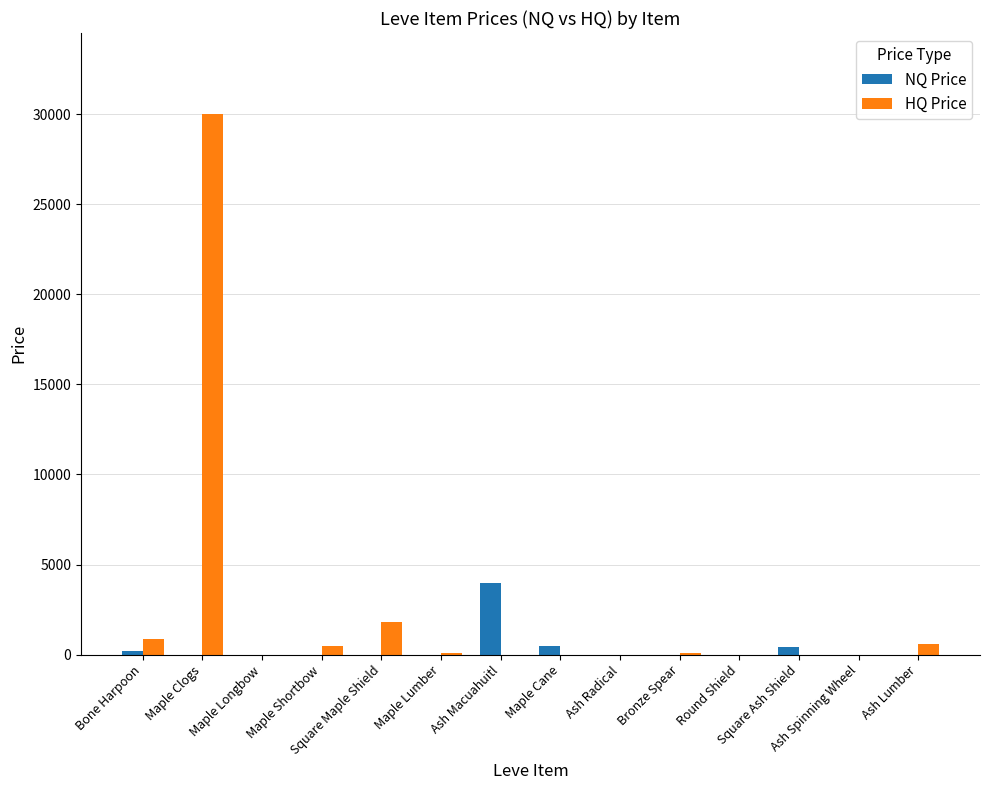

What is the maximum value for NQ Price?

3999